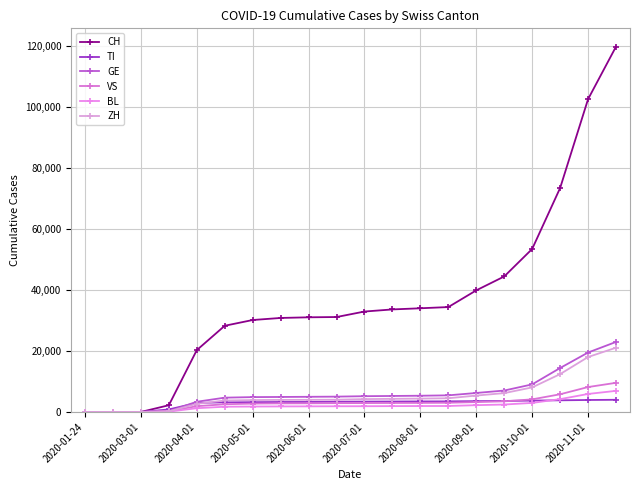

How many values in the CH series are below 32933?

10